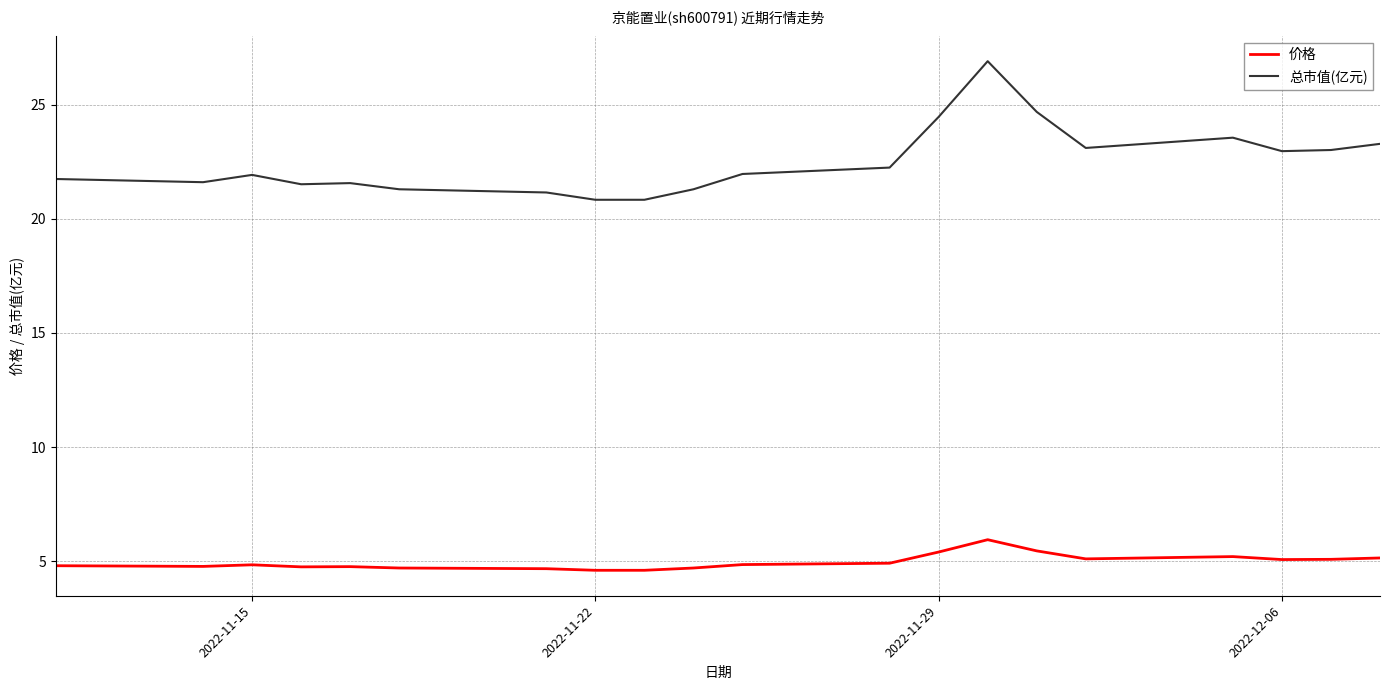

True or false: 总市值(亿元) and 价格 intersect in this chart.

False